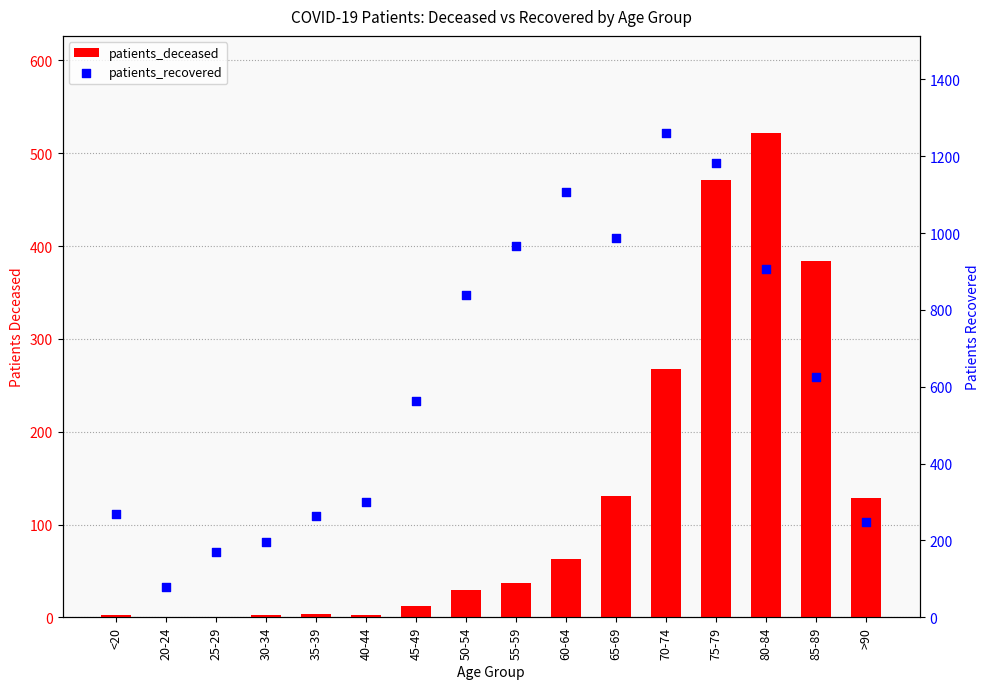

Which series contains the lowest Y value?

patients_deceased